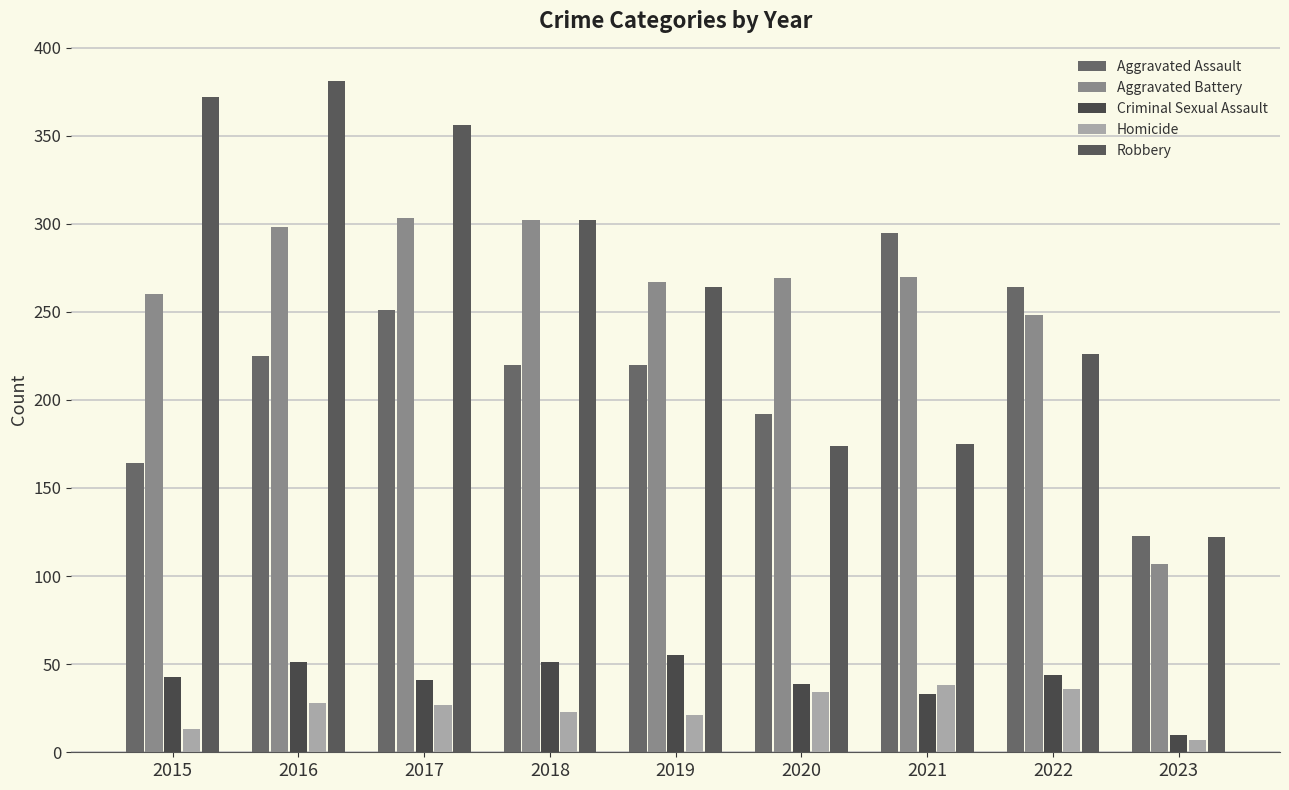

How many bars are there in each group?

5